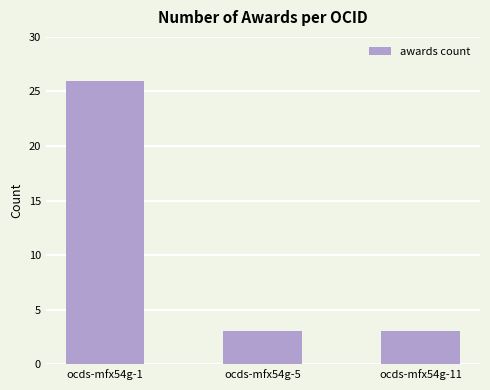

Are the bars grouped side by side (vs. stacked)?

No